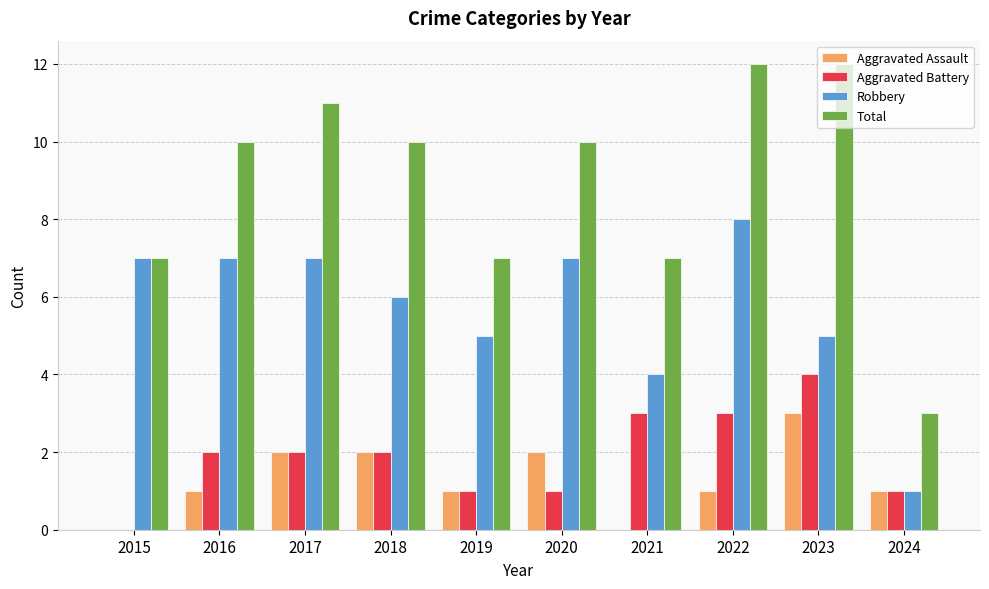

Which category has the highest value in the Aggravated Battery series?

2023